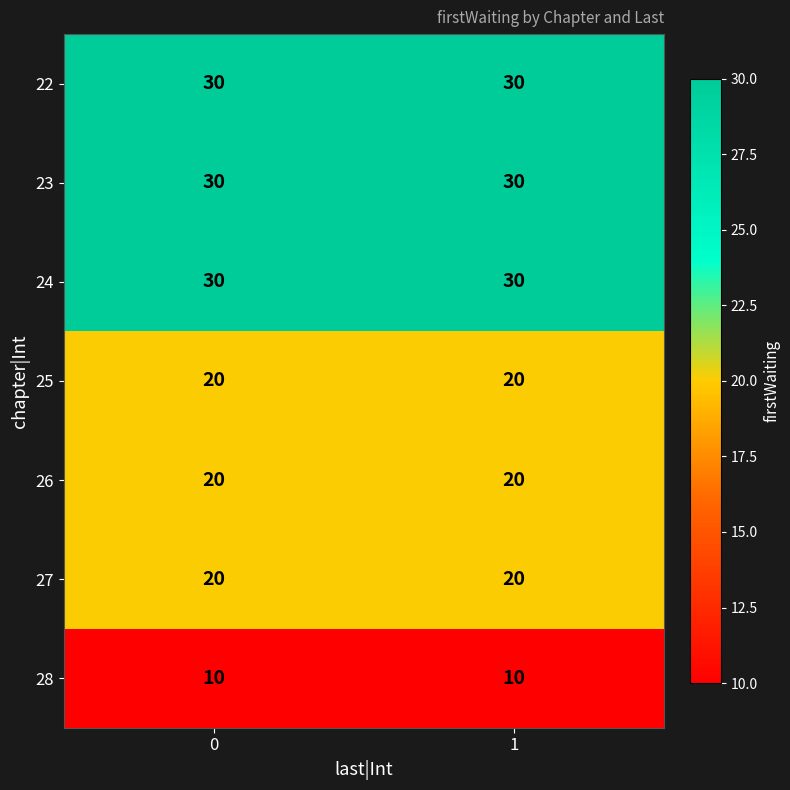

The 28 series shows 7 at 0. True or false?

False